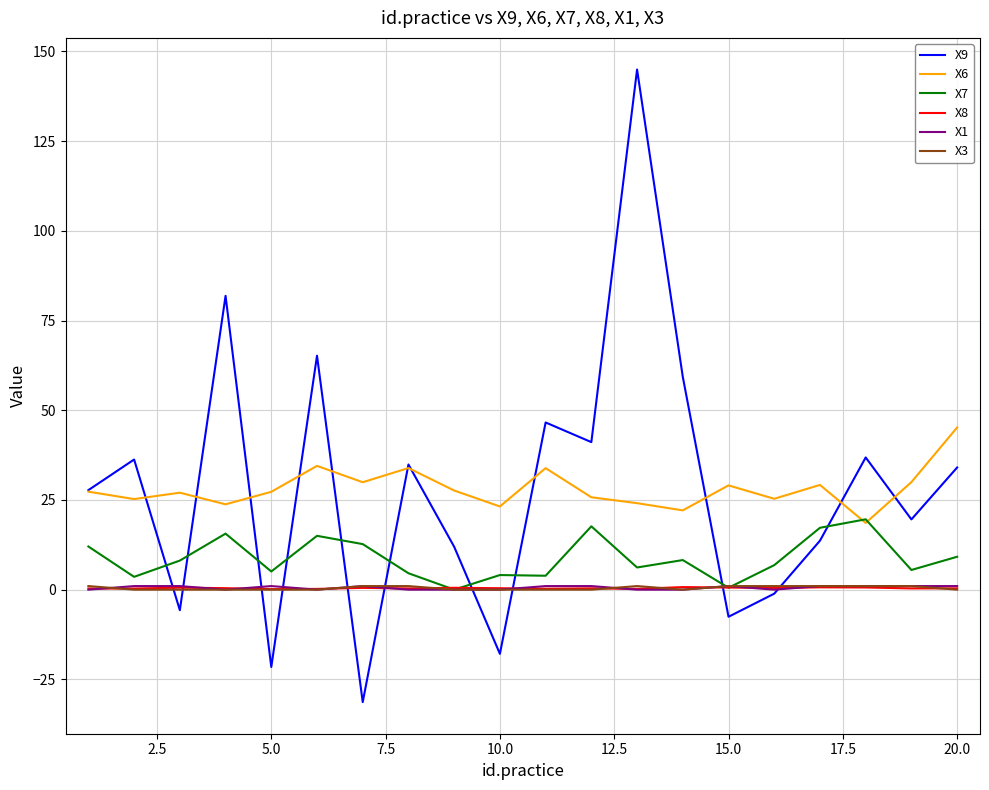

What is the maximum value for X7?

19.6